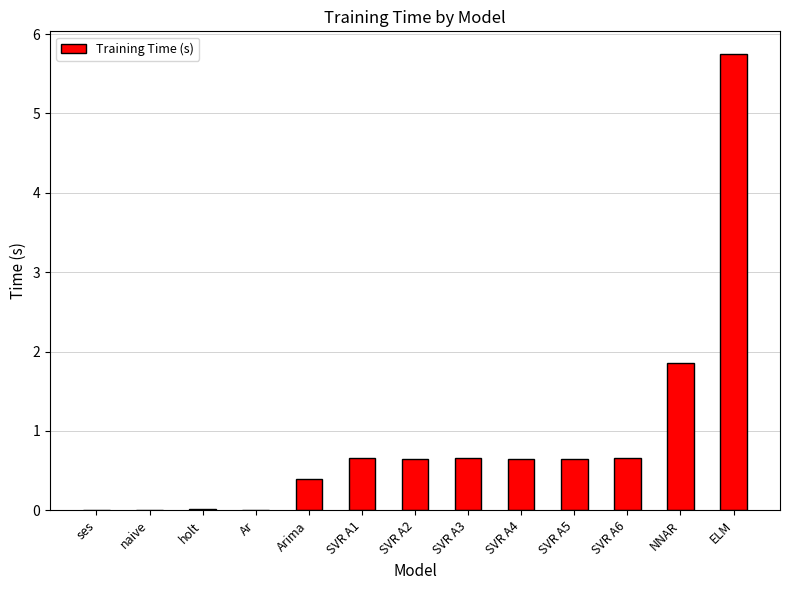

Where is the data nearest to the value 2?

NNAR